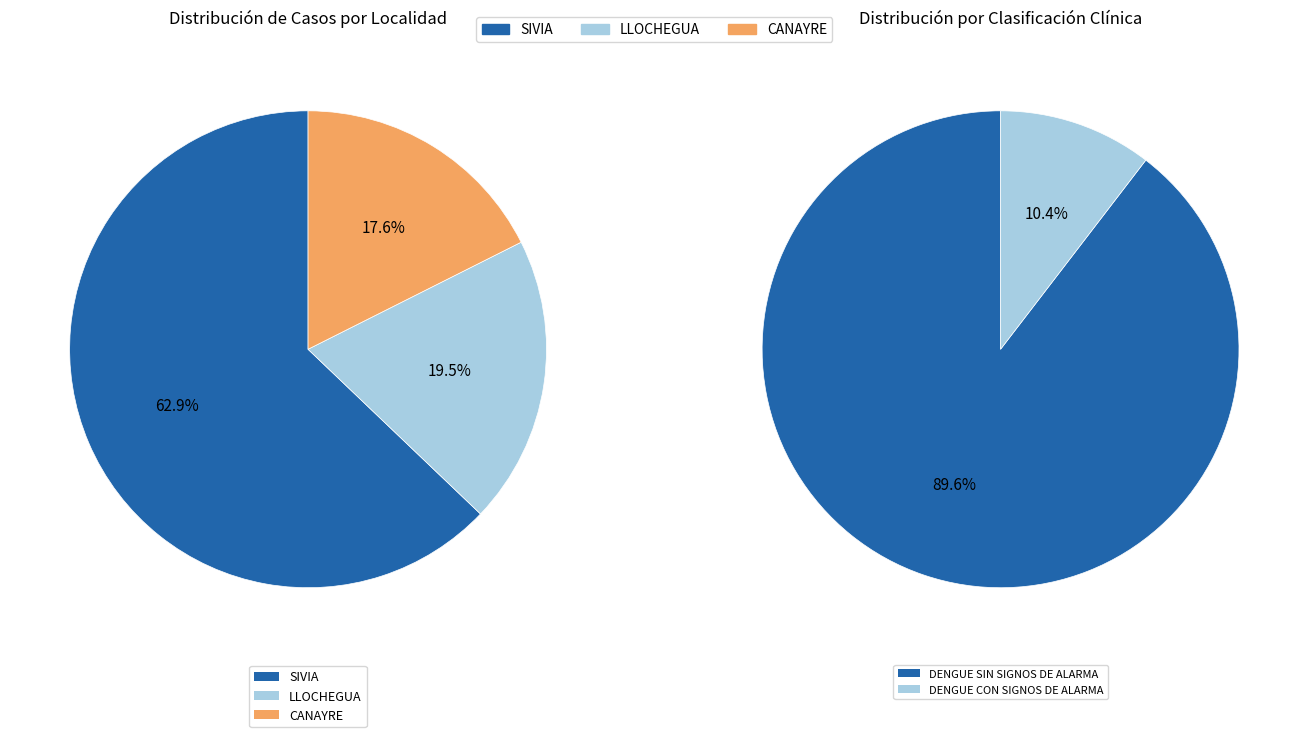

How many segments does this pie chart have?

3